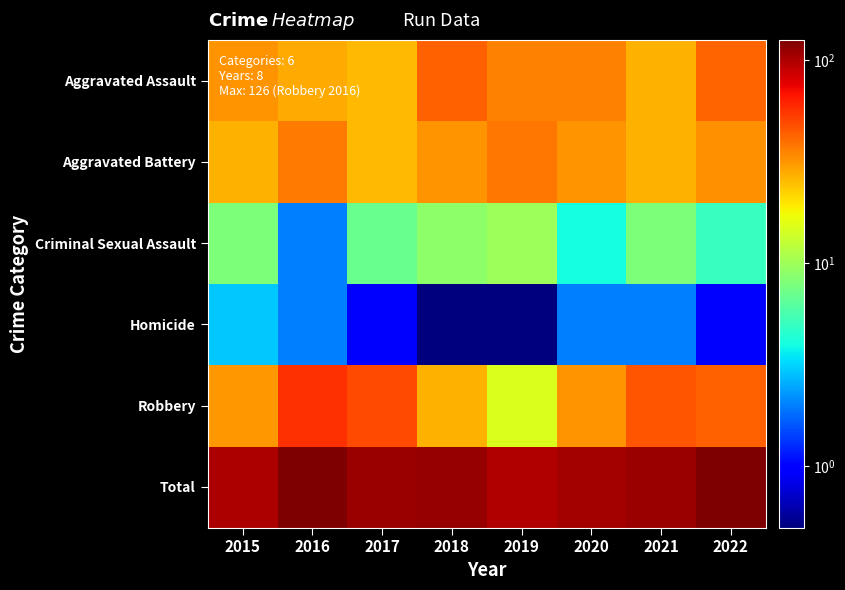

What is the total value across all series at 2018?

222.5